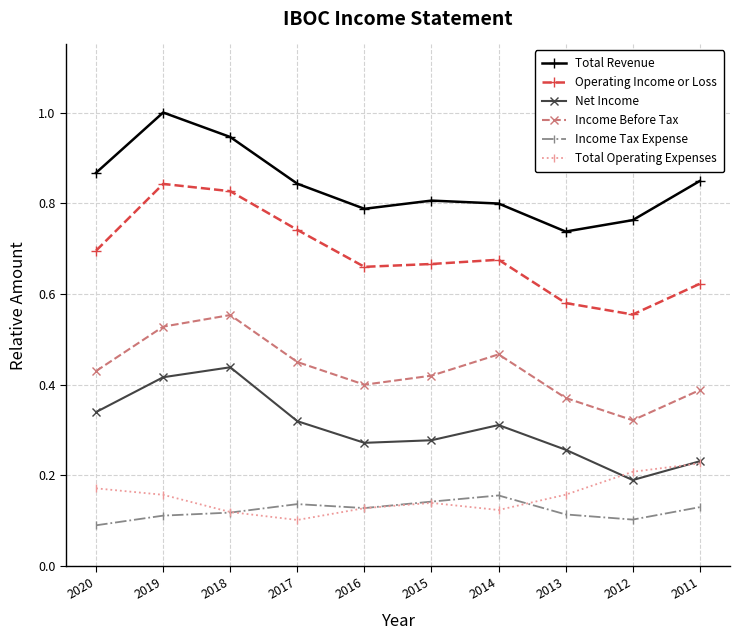

What is the total value across all series at 2017?

2.6